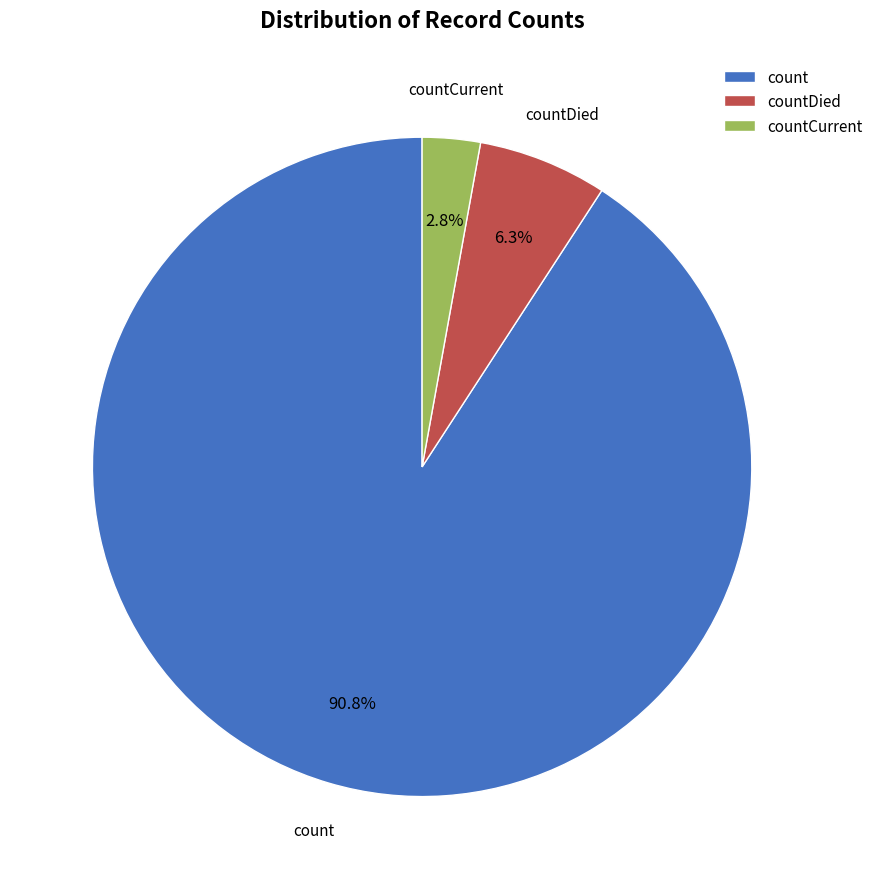

How many segments does this pie chart have?

3